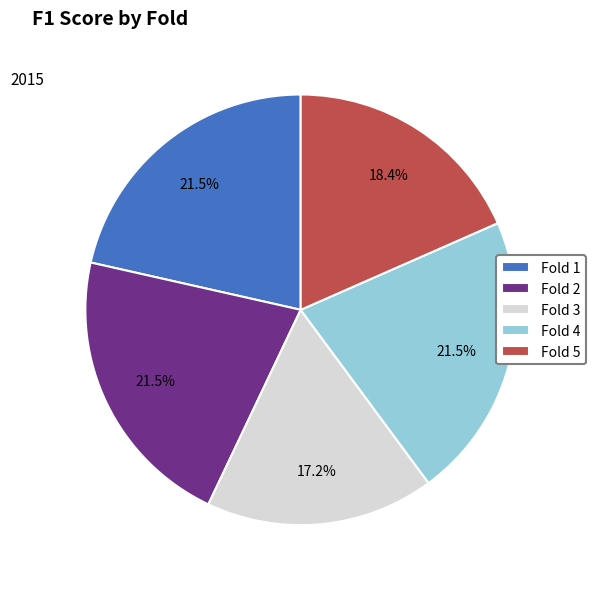

The Fold 4 slice represents 8% of the pie. True or false?

False